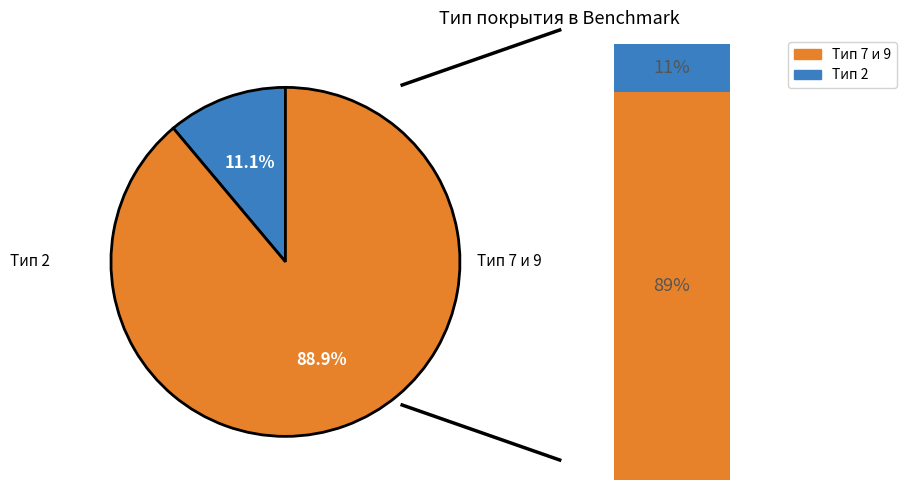

The 80 slice represents 45% of the pie. True or false?

False